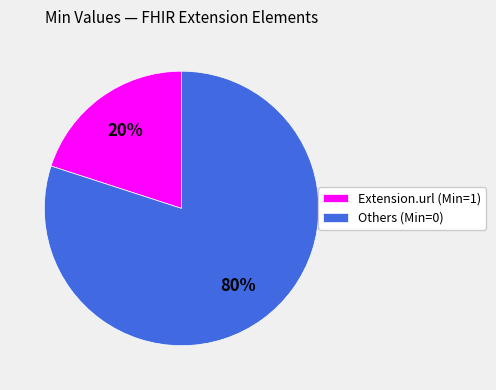

Combined, do Extension.url (Min=1) and Others (Min=0) account for over 50%?

Yes